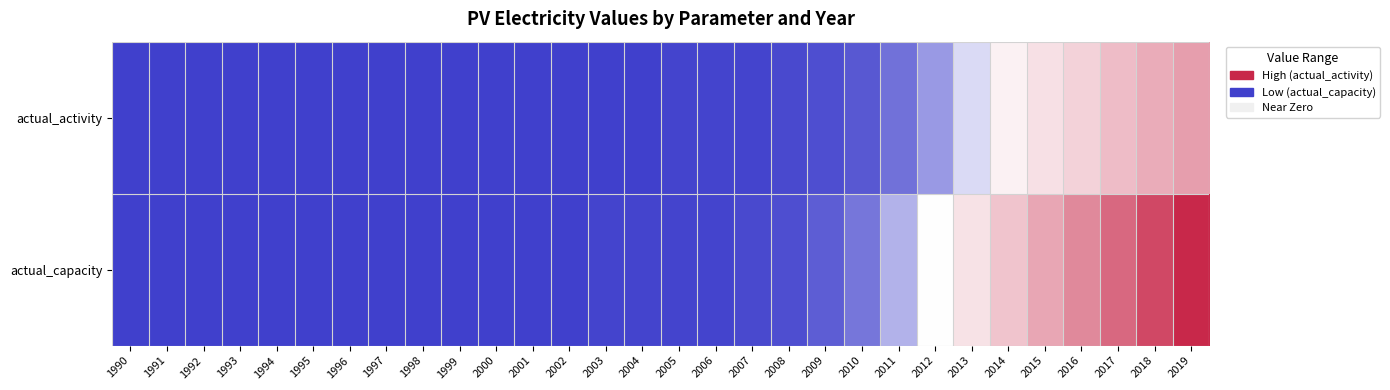

How many distinct data groups are displayed?

2